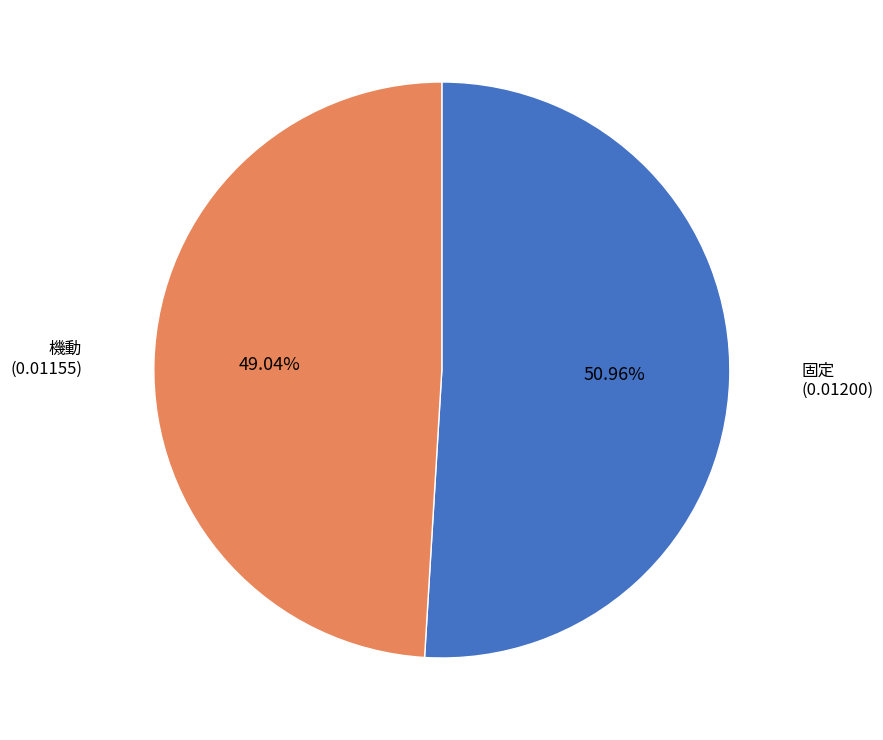

Is it true that 機動 is 49% of the pie?

True